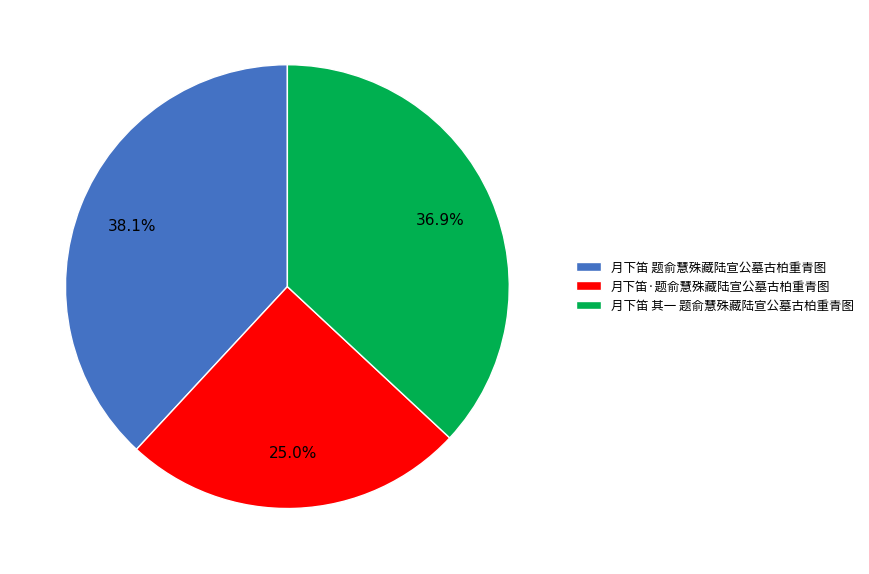

Rank the categories by value from highest to lowest.

月下笛 题俞慧殊藏陆宣公墓古柏重青图, 月下笛 其一 题俞慧殊藏陆宣公墓古柏重青图, 月下笛·题俞慧殊藏陆宣公墓古柏重青图